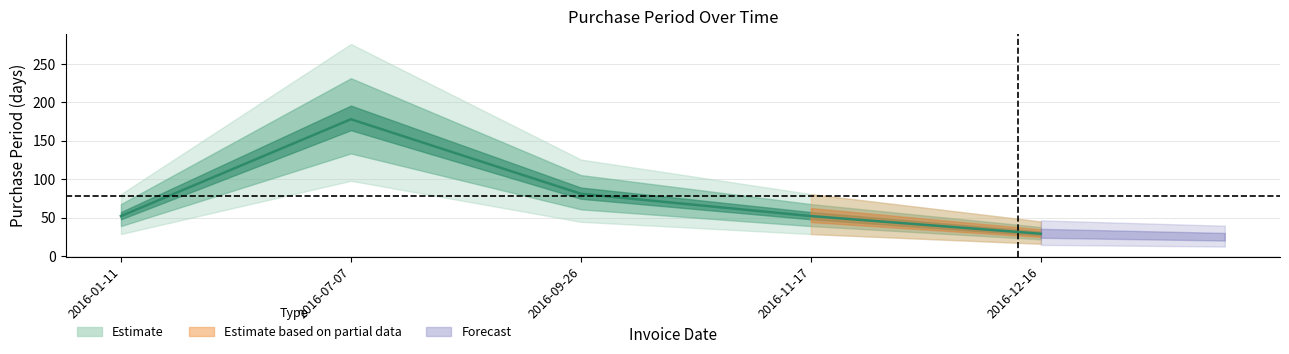

The chart shows a value of 10 at 2016-12-16. True or false?

False